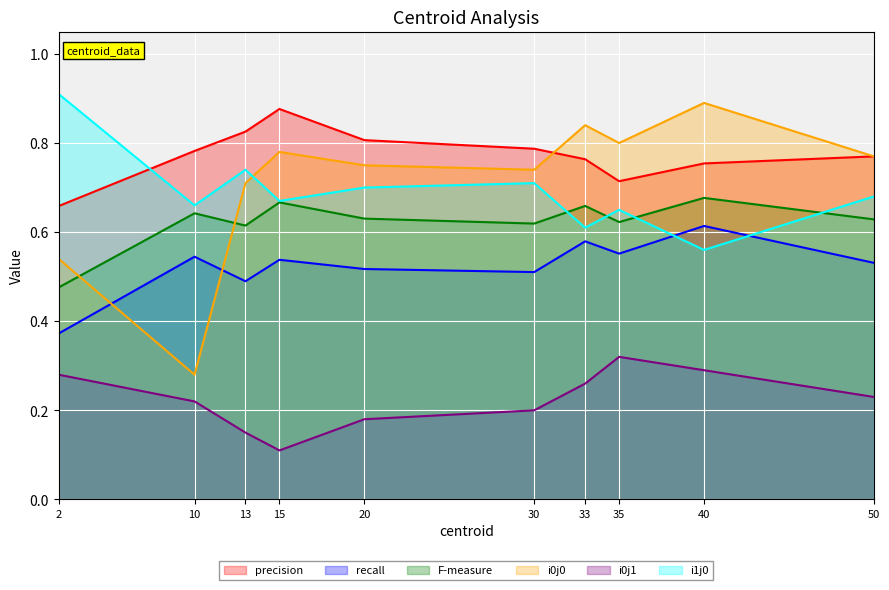

In i0j0, how many points are lower than both neighbors (excluding endpoints)?

3